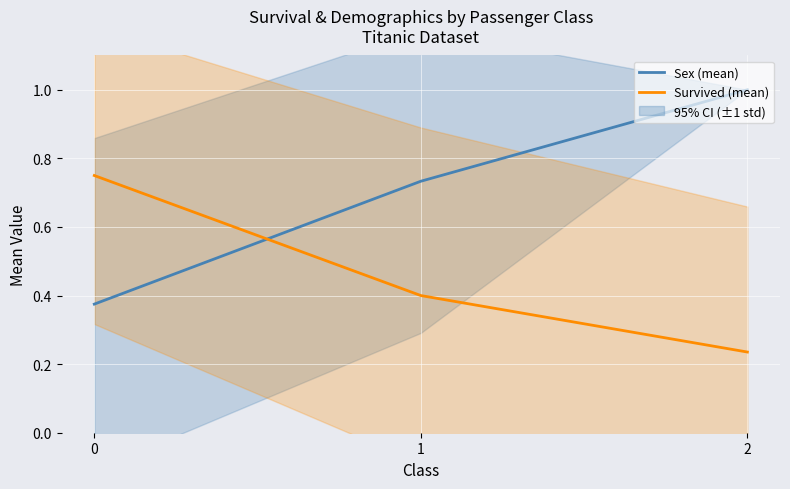

Rank the categories by Survived (mean) value from lowest to highest.

2, 1, 0